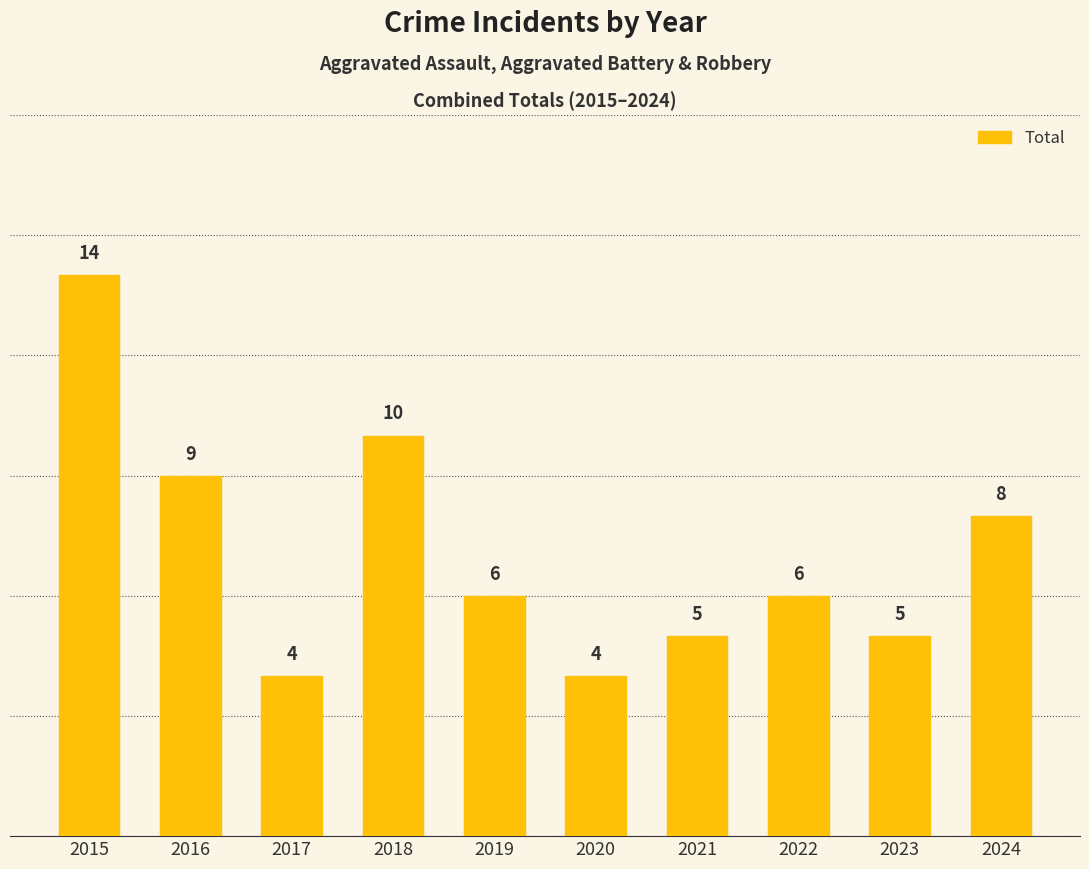

True or false: the data shows 11 at 2019.

False